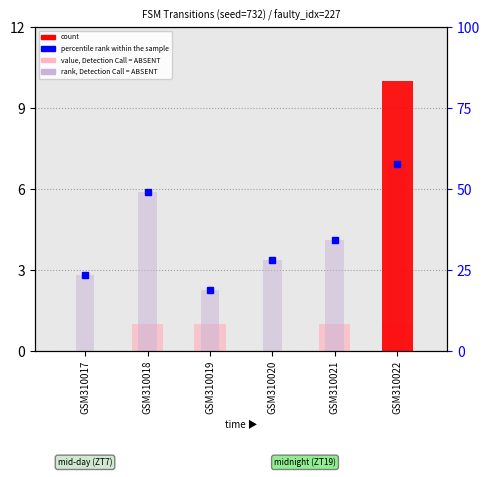

At how many categories does at least one series exceed 10?

6